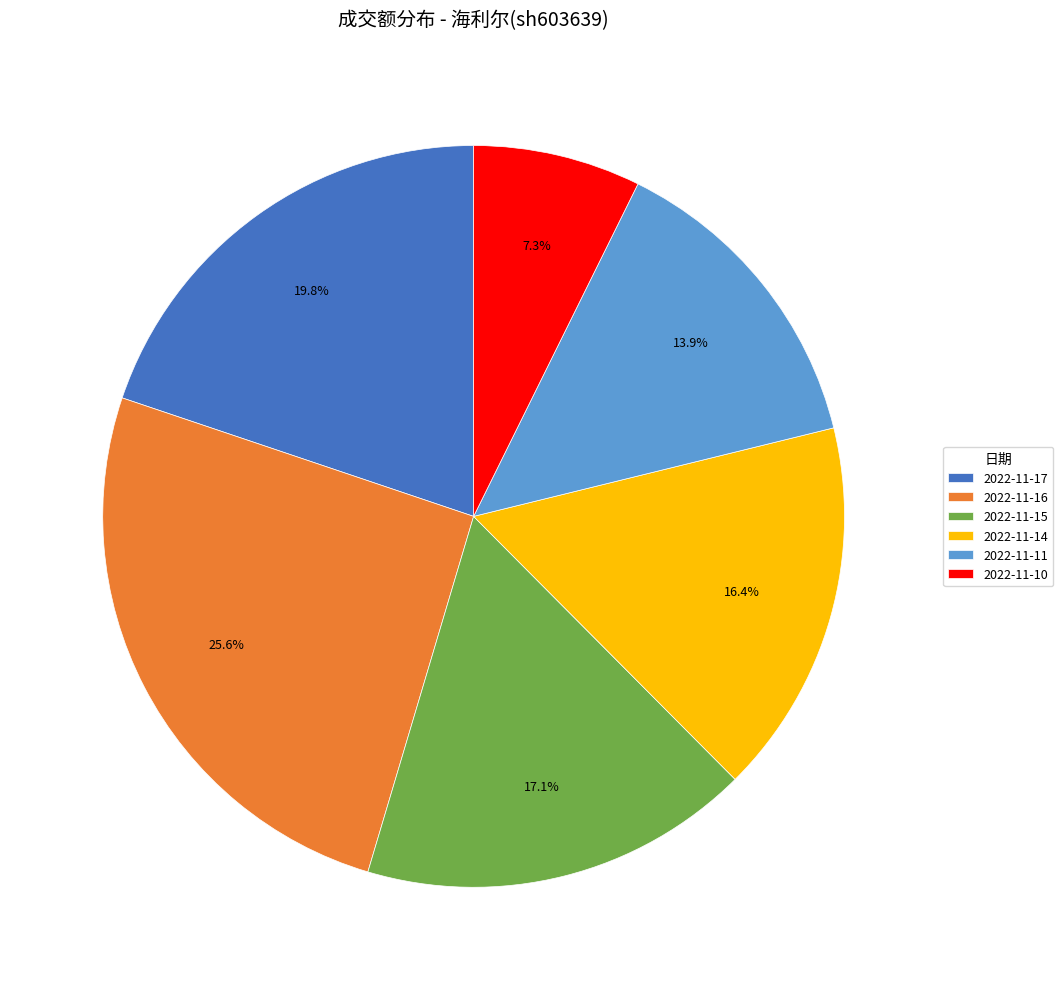

Rank the categories by value from lowest to highest.

2022-11-10, 2022-11-11, 2022-11-14, 2022-11-15, 2022-11-17, 2022-11-16